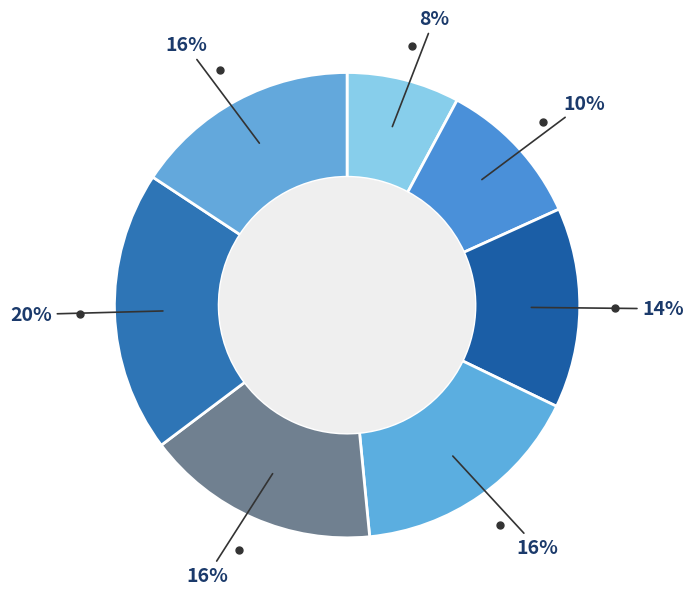

How many segments does this pie chart have?

7